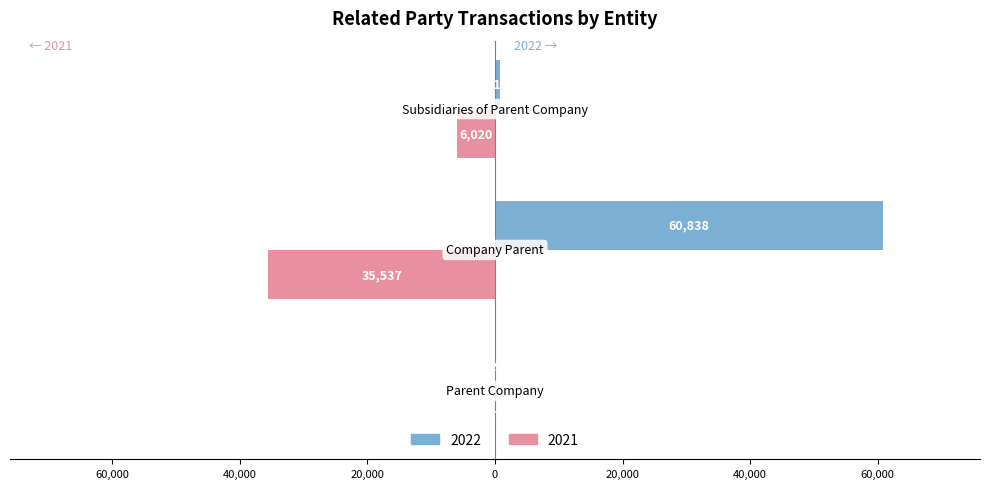

At which label does 2022 first exceed 715?

Company Parent